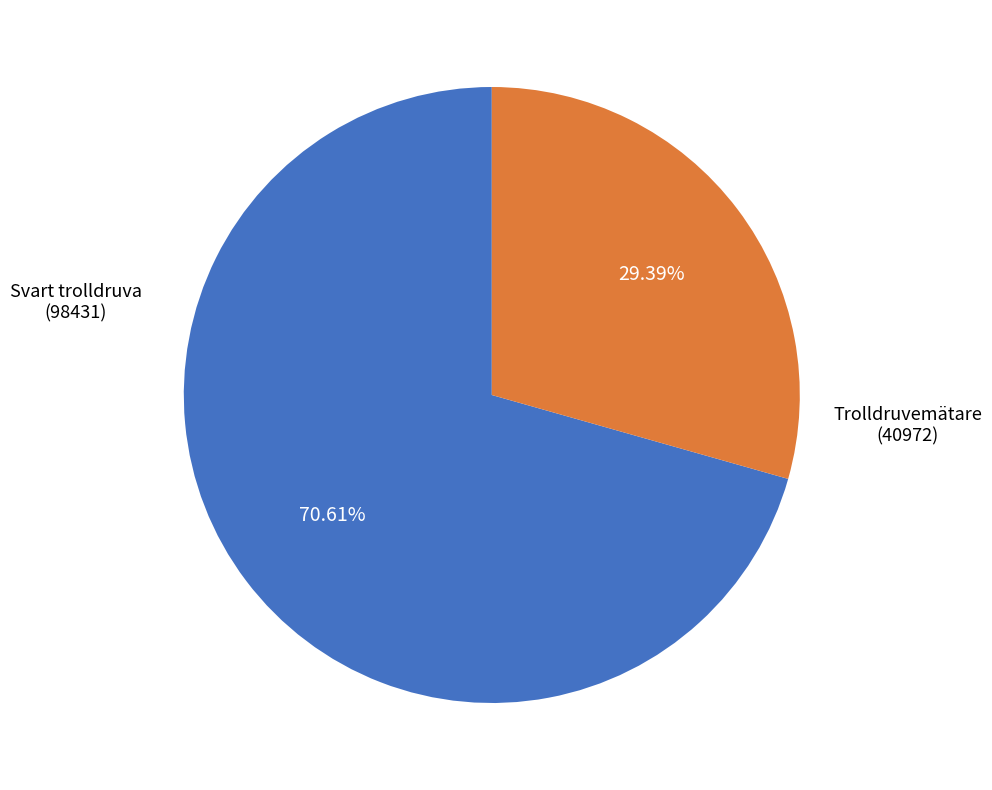

Is there a majority slice in this chart?

Yes